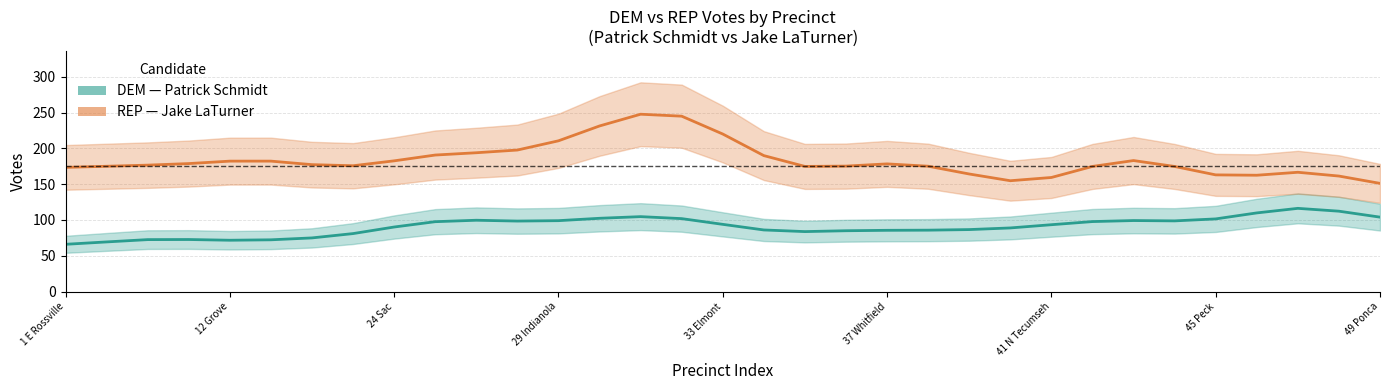

Between 7 and 13, which is larger?

13